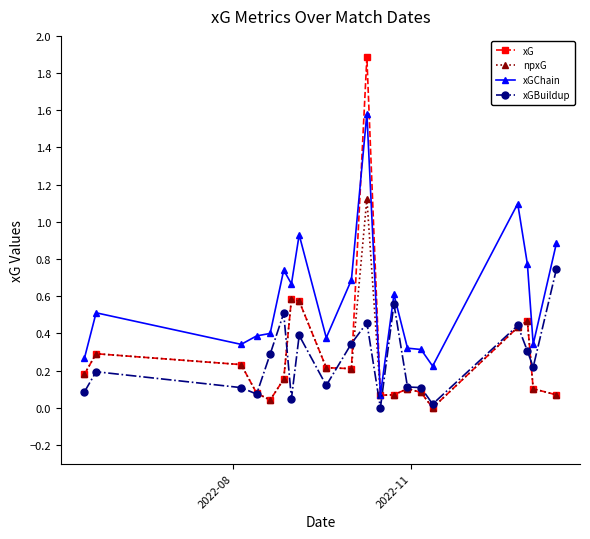

What is the greatest value displayed?

1.9